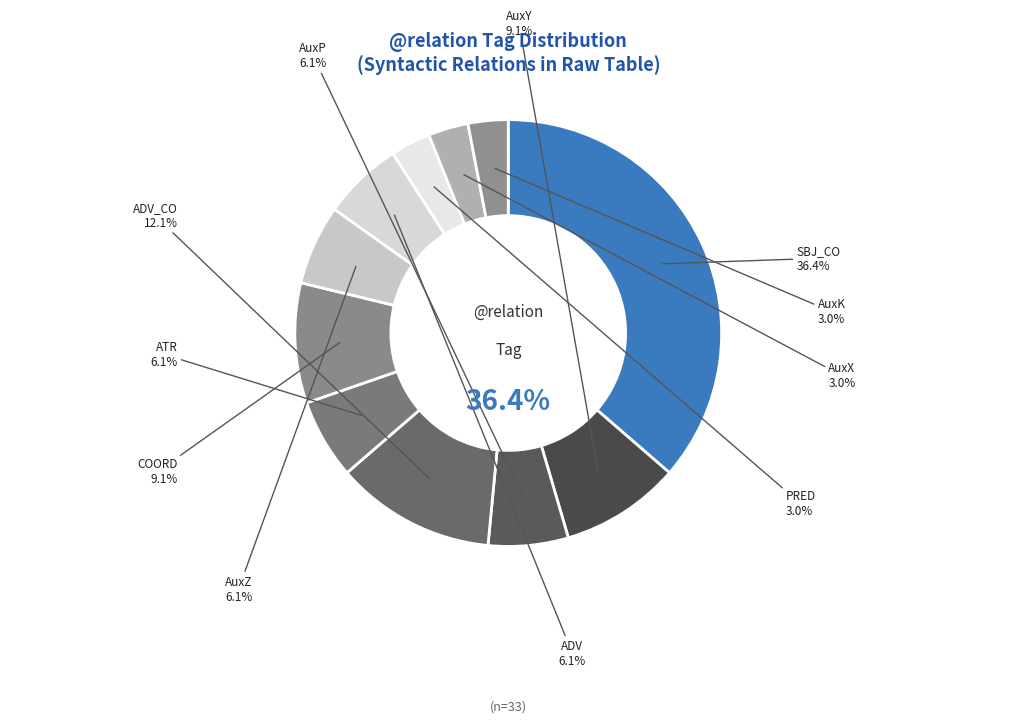

Is it true that SBJ_CO is 36% of the pie?

True